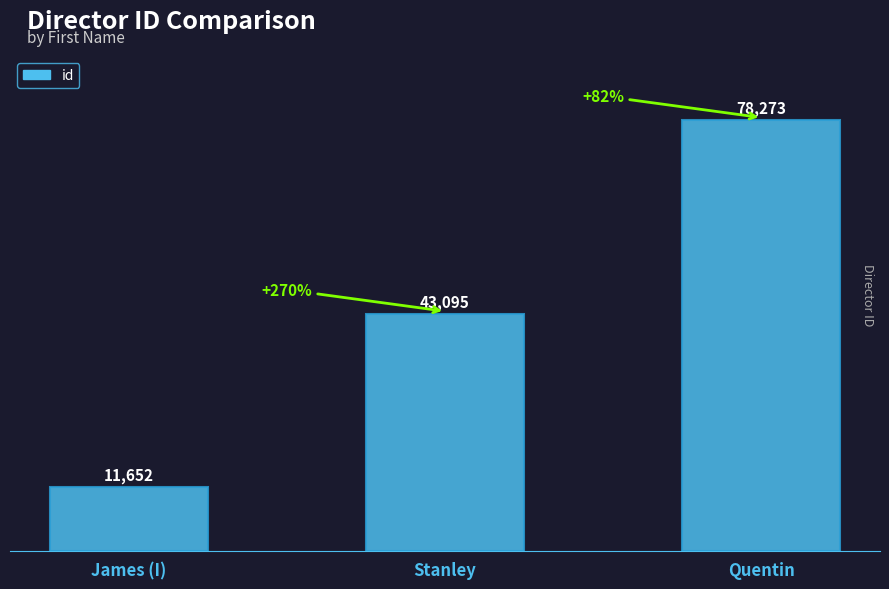

What is the change in value from Stanley to Quentin?

+35178